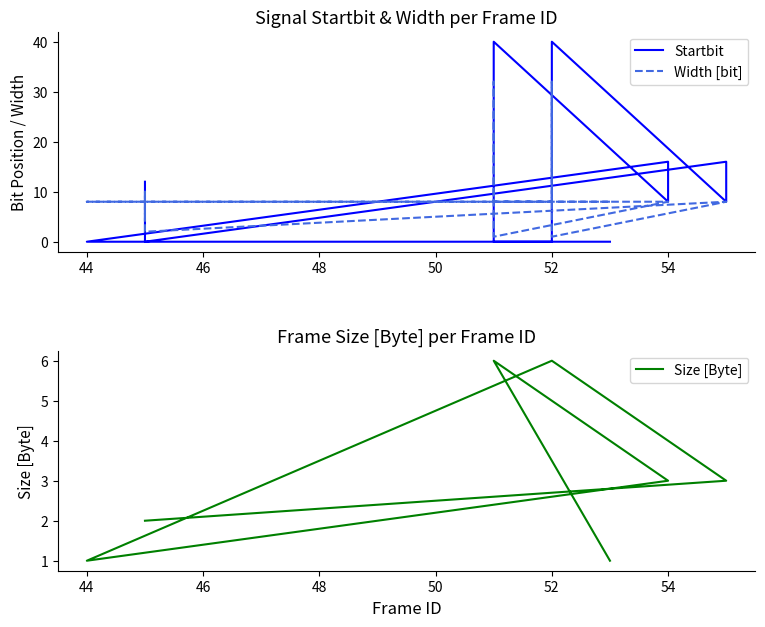

Is it true that Size [Byte] equals 3 at 12?

False